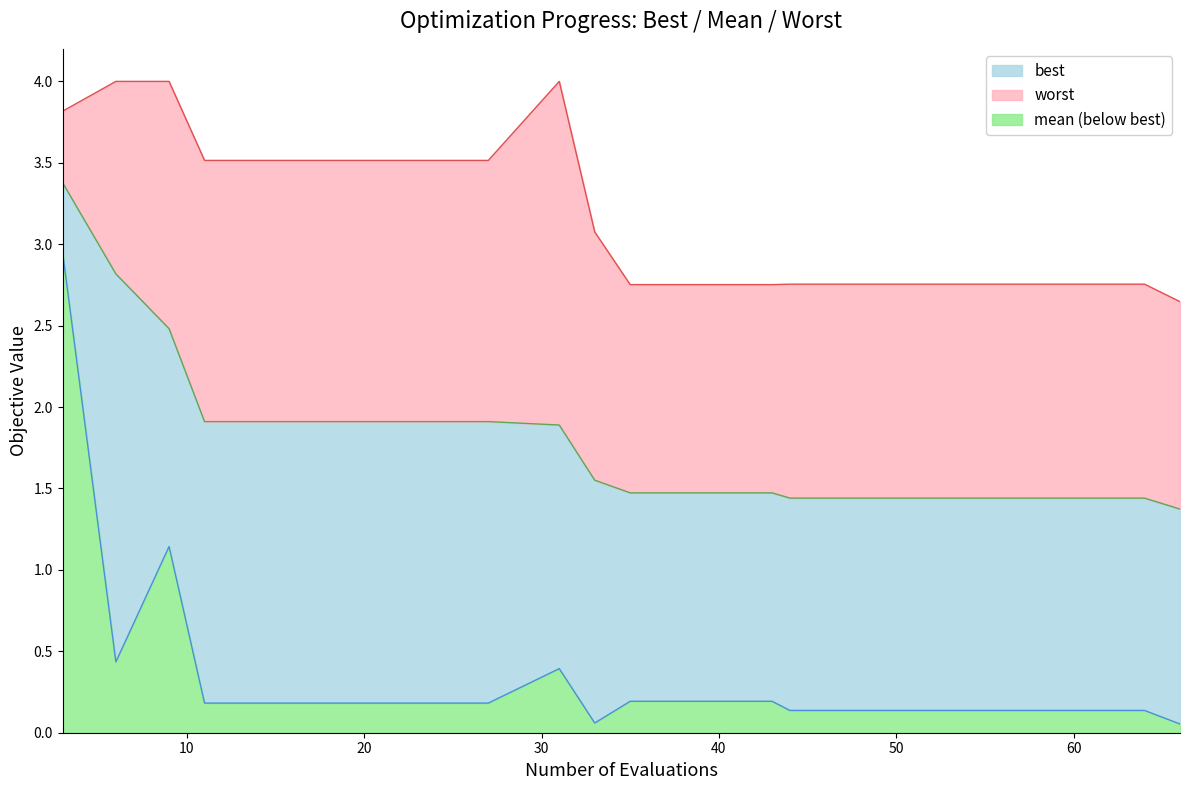

Reading left to right, transcribe all the data shown in this chart.

best: 2.9	0.4	1.1	0.2	0.2	0.2	0.2	0.2	0.4	0.1	0.2	0.2	0.2	0.1	0.1	0.1	0.1	0.1	0.1	0.1
mean: 3.4	2.8	2.5	1.9	1.9	1.9	1.9	1.9	1.9	1.6	1.5	1.5	1.5	1.4	1.4	1.4	1.4	1.4	1.4	1.4
worst: 3.8	4.0	4.0	3.5	3.5	3.5	3.5	3.5	4.0	3.1	2.8	2.8	2.8	2.8	2.8	2.8	2.8	2.8	2.8	2.6